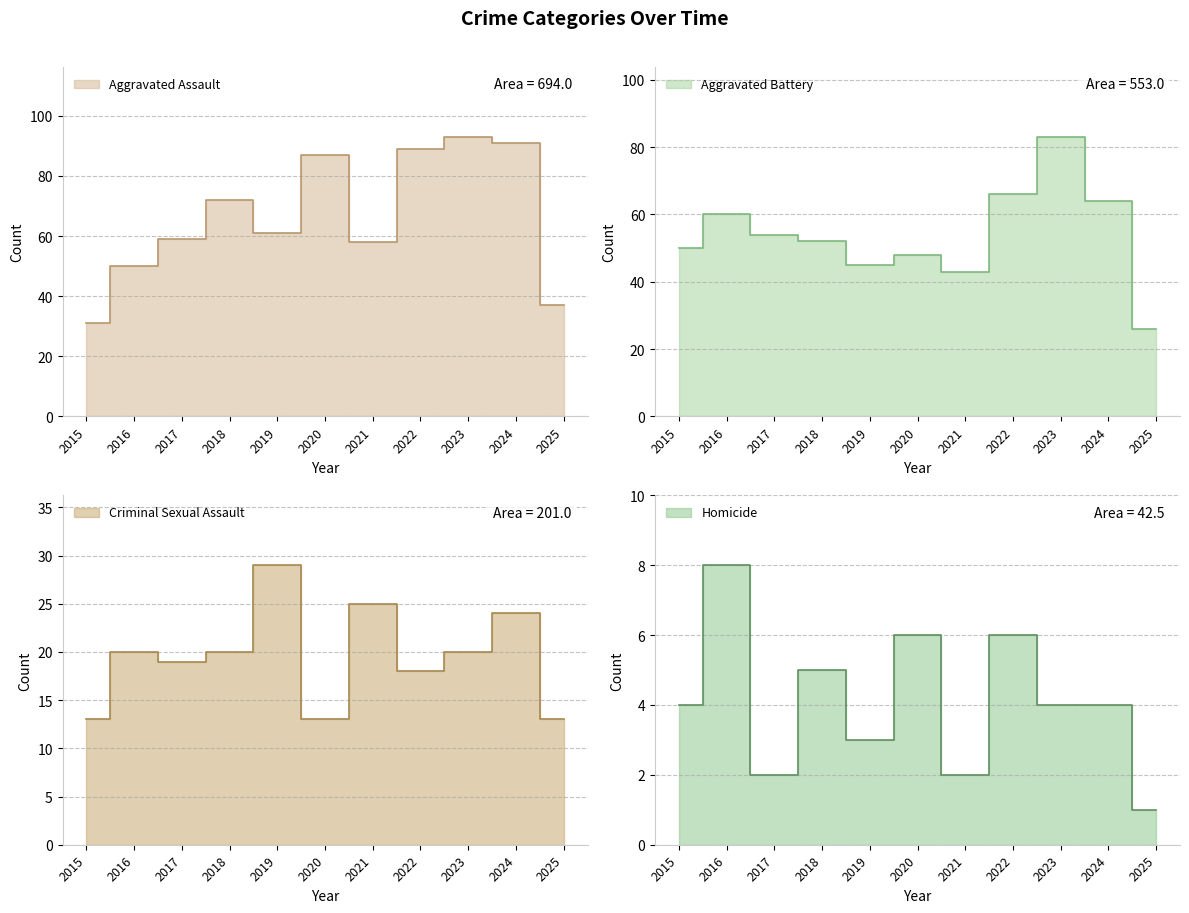

What is the value of the Aggravated Battery point at the 4th from the left?

52